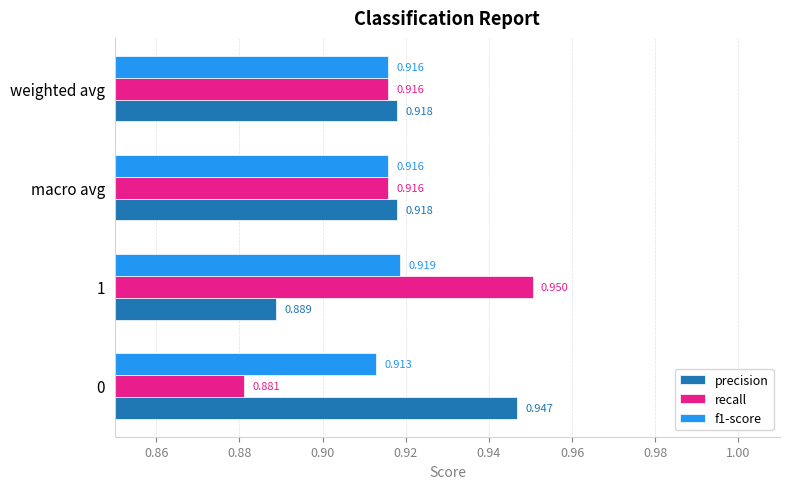

Which series has the widest spread of values?

recall